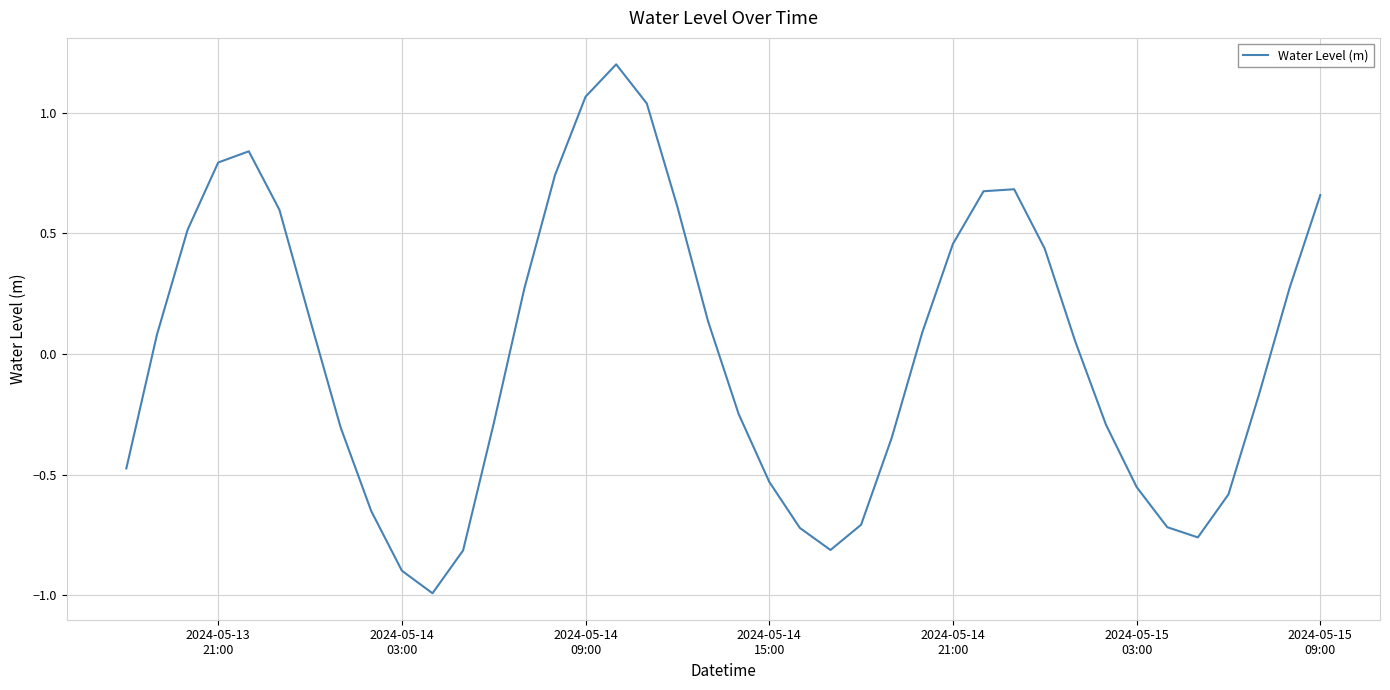

What is the difference between the maximum and minimum values?

2.2